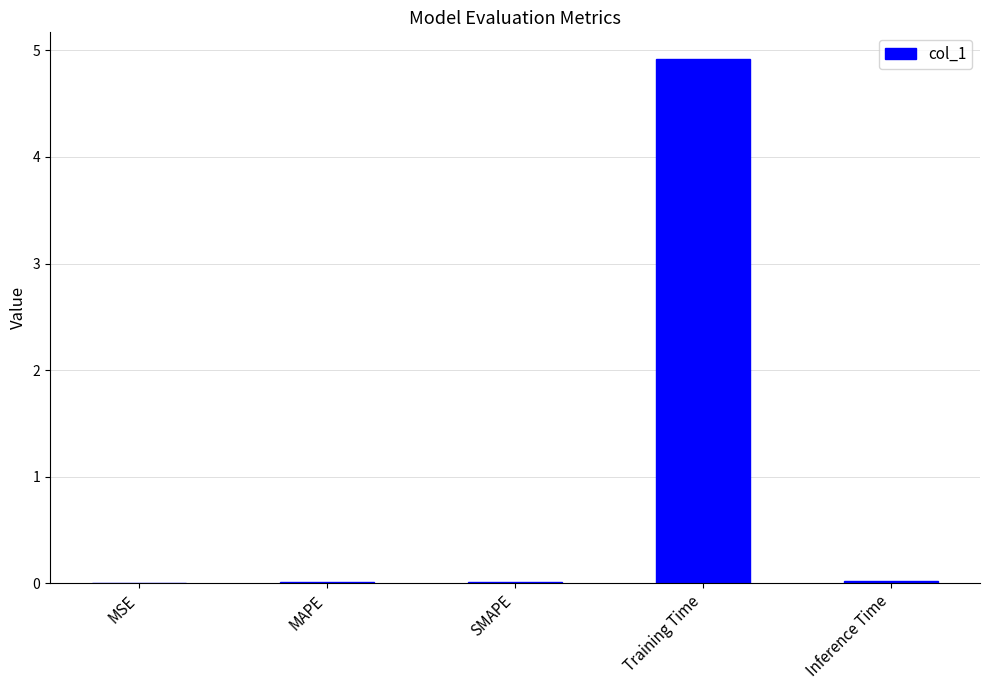

What is the greatest value displayed?

4.9